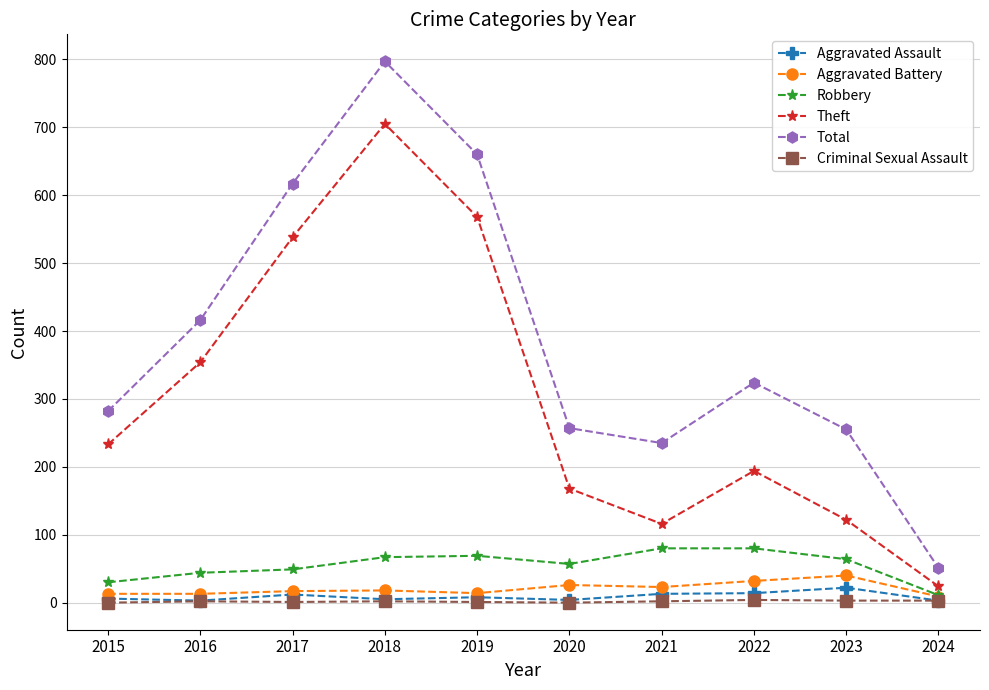

At which category does the chart reach its peak across all series?

2018